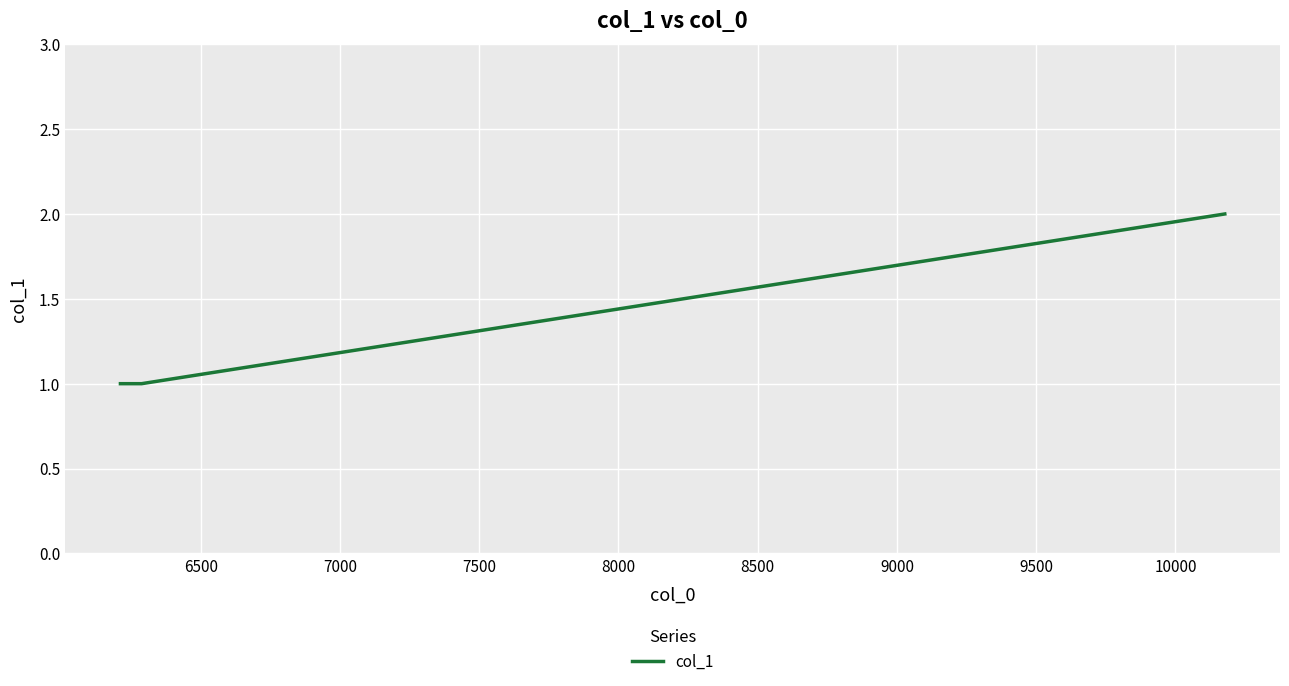

What is the maximum value shown in the chart?

2